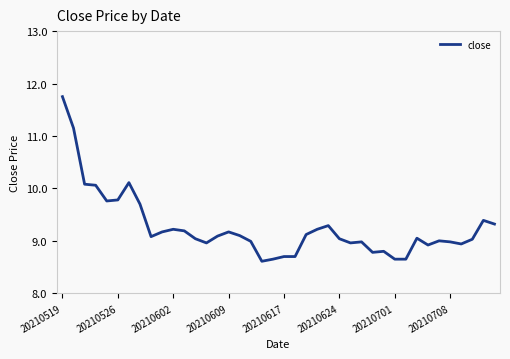

How many lines are shown in the chart?

1